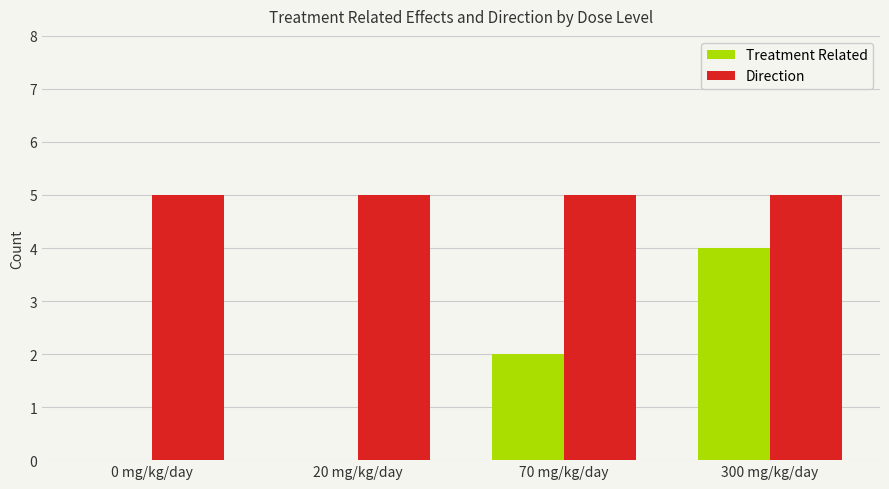

Is it true that Treatment Related equals 0 at 0 mg/kg/day?

True